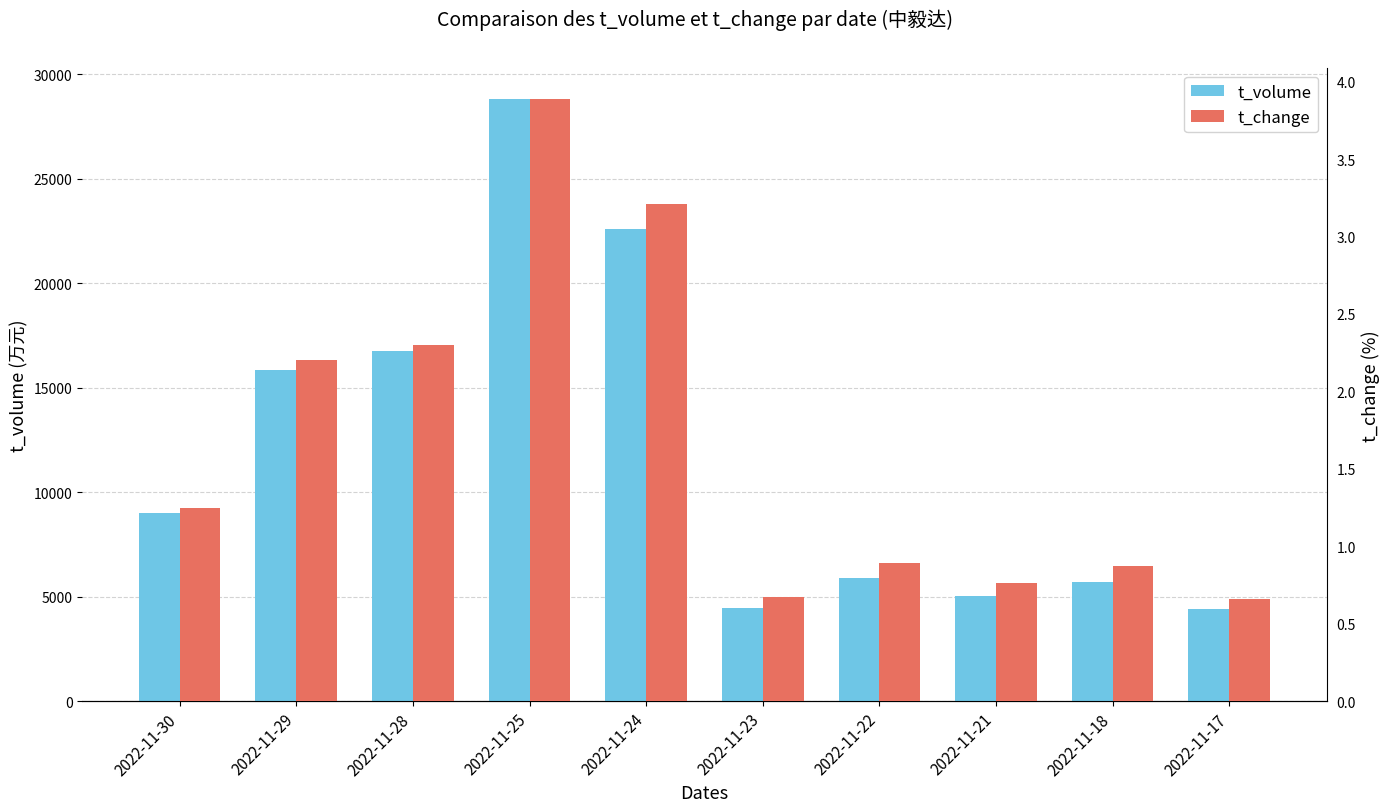

List the labels in order of t_volume value, smallest first.

2022-11-17, 2022-11-23, 2022-11-21, 2022-11-18, 2022-11-22, 2022-11-30, 2022-11-29, 2022-11-28, 2022-11-24, 2022-11-25